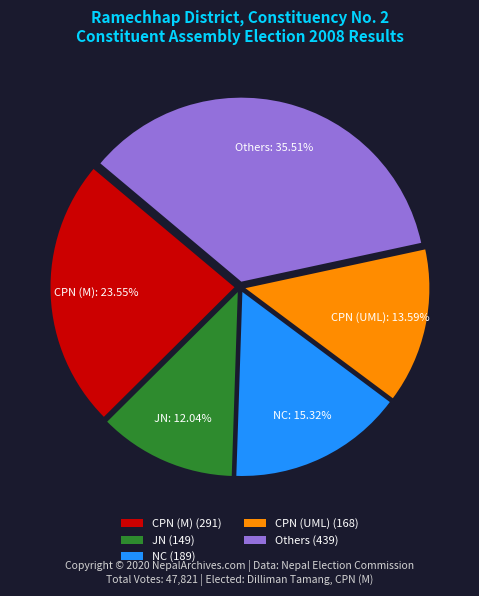

Approximately how many times larger is the value at CPN (M) compared to NC?

1.5